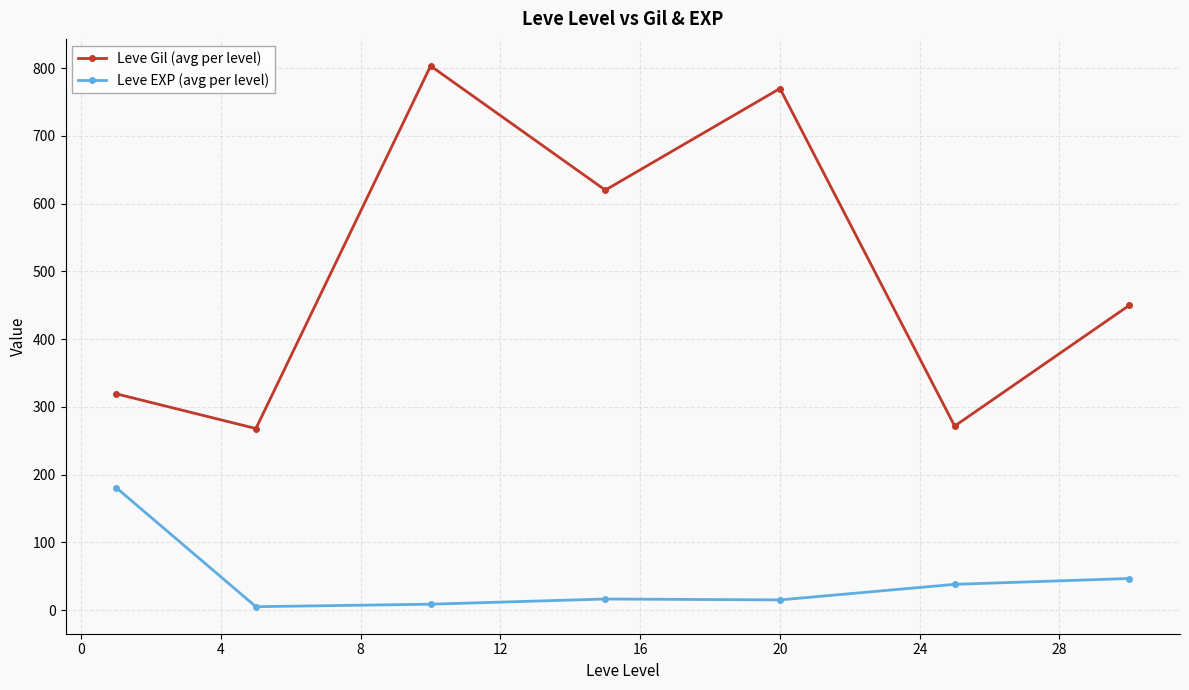

True or false: Leve Gil (avg per level) and Leve EXP (avg per level) intersect in this chart.

False